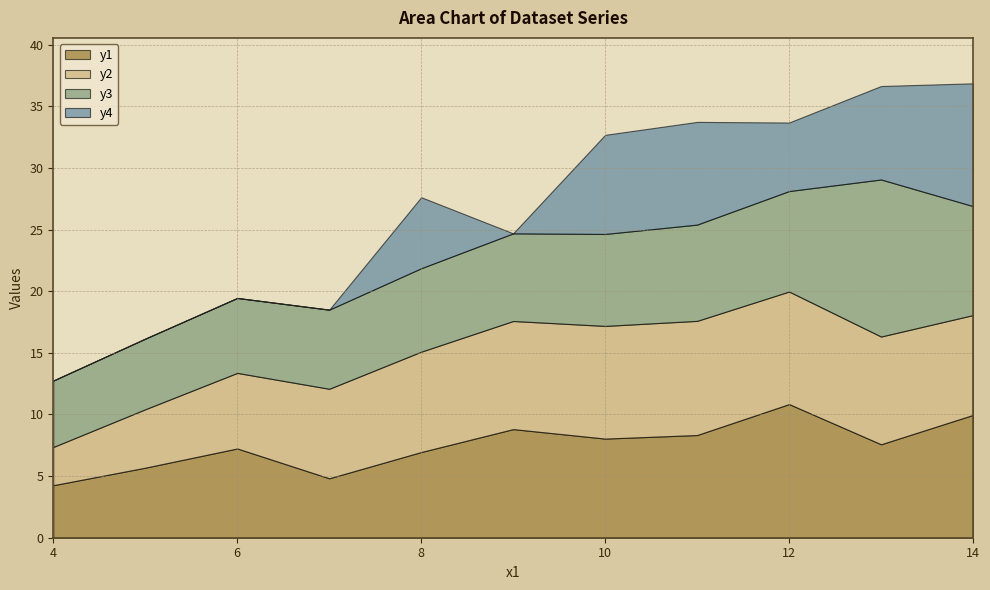

At which category does the chart reach its minimum across all series?

4